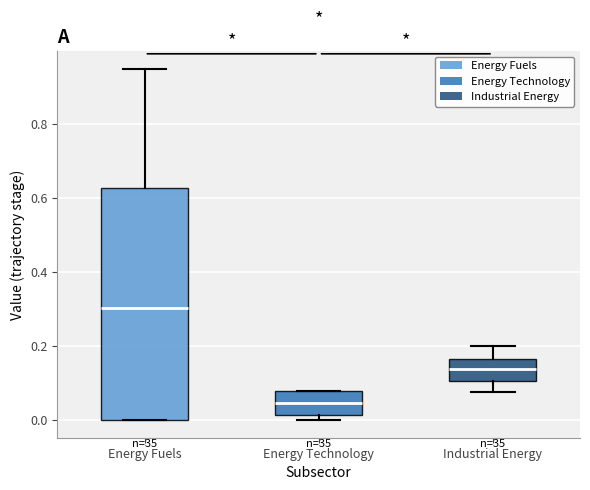

Reading left to right, transcribe this box plot: for each box, give where its median line is, the range the box spans, and where its two whiskers end, as read against the y-axis. The values are not printed on the chart, so give them approximately, as read against the axis.

Energy Fuels: median 0.30, box 0.00 to 0.62, whiskers 0.00 to 0.96
Energy Technology: median 0.04, box 0.02 to 0.08, whiskers 0.00 to 0.08
Industrial Energy: median 0.14, box 0.10 to 0.16, whiskers 0.08 to 0.20